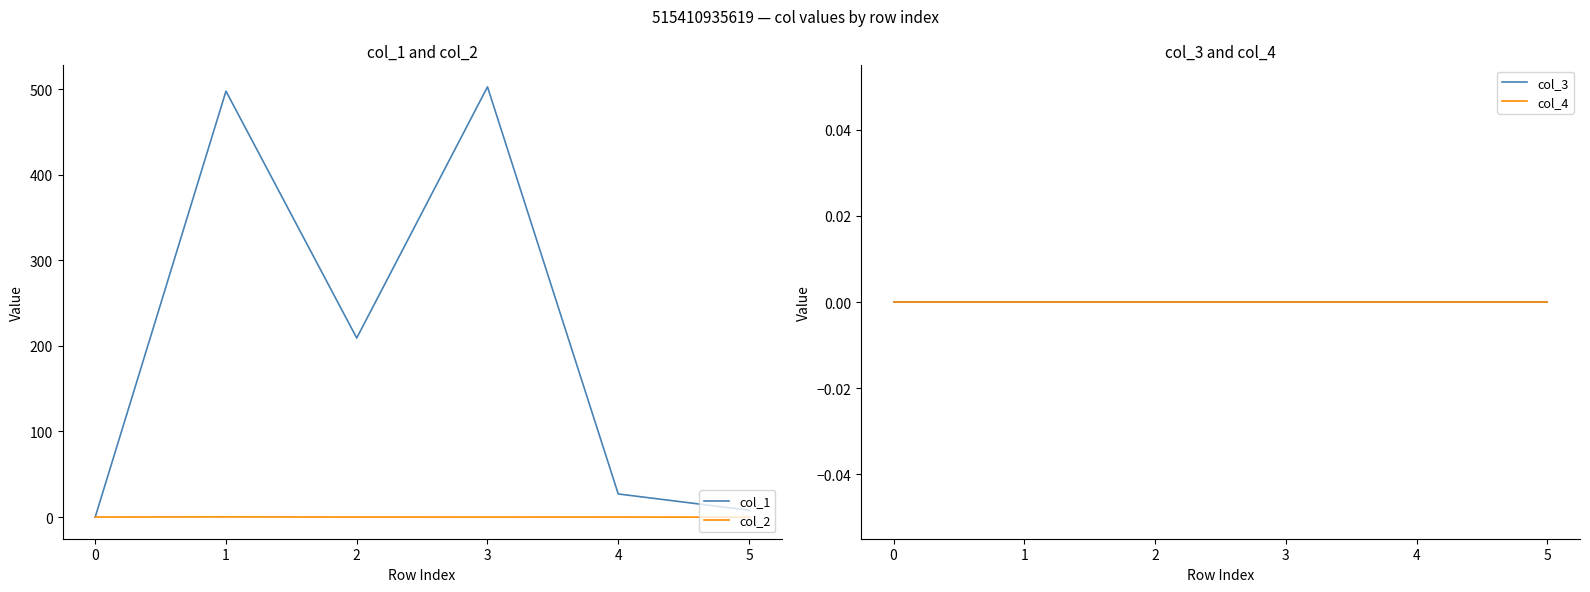

What are all the series names shown in the legend?

col_1, col_2, col_3, col_4